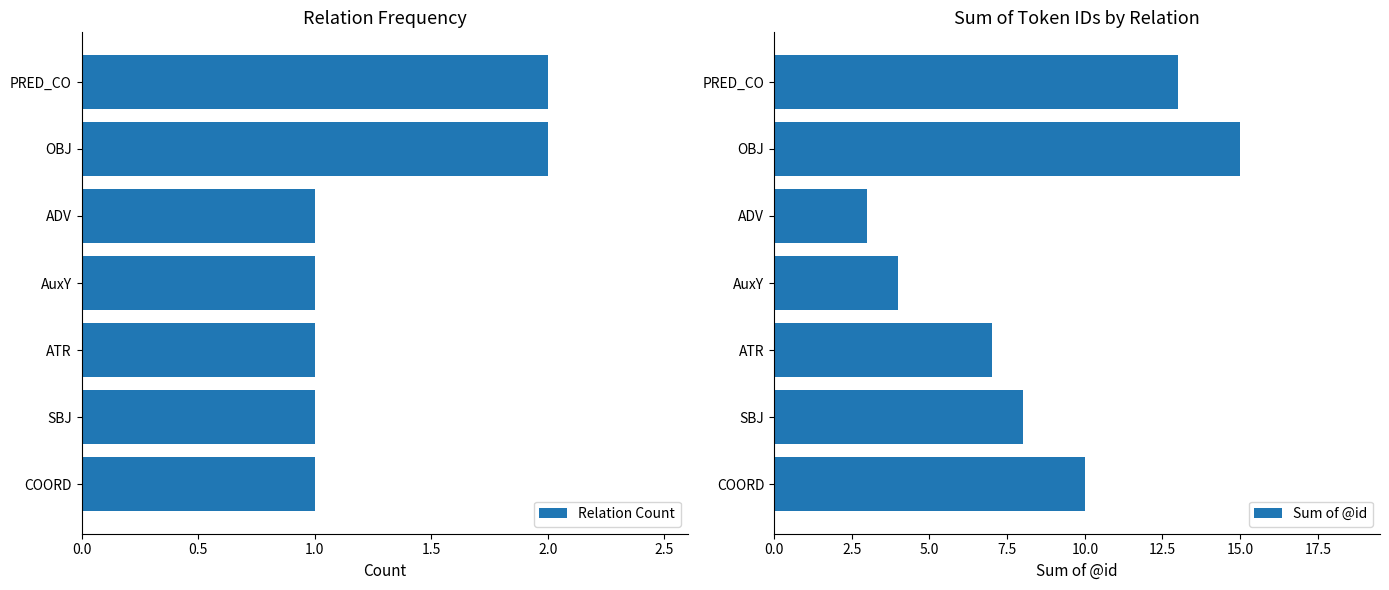

What is the sum of all Relation Count values?

9